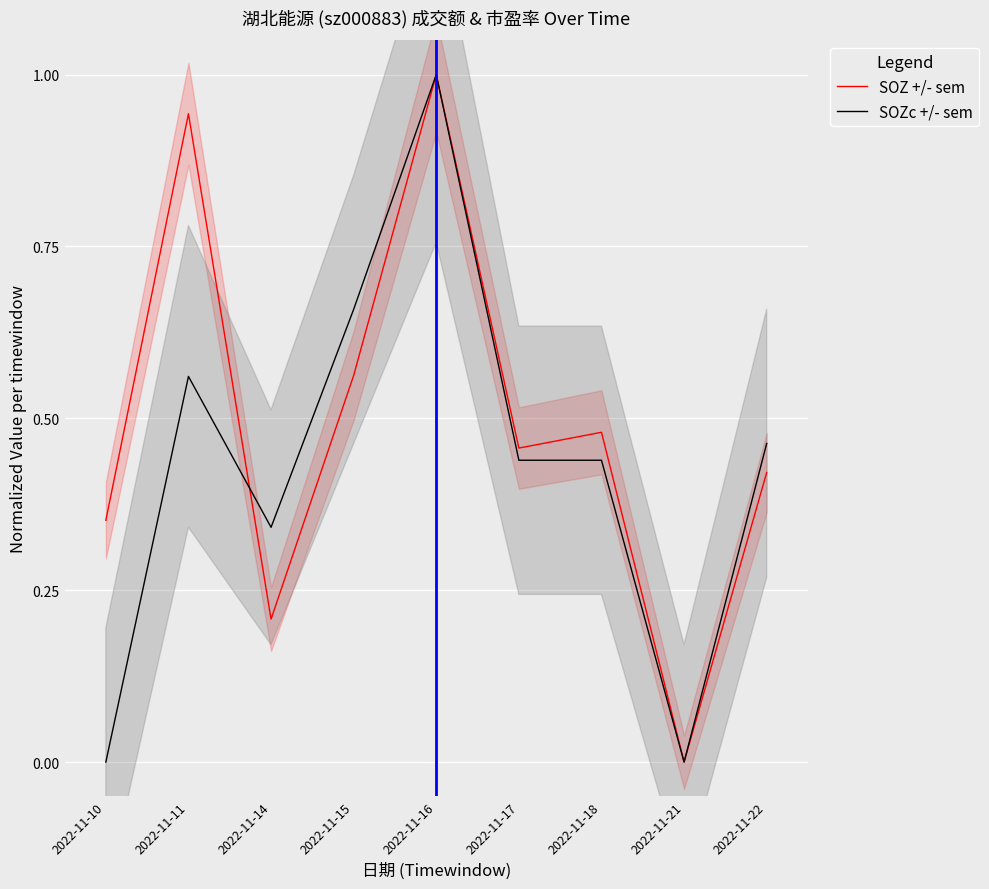

After their last crossing, which series has the higher values: SOZ +/- sem or SOZc +/- sem?

SOZc +/- sem